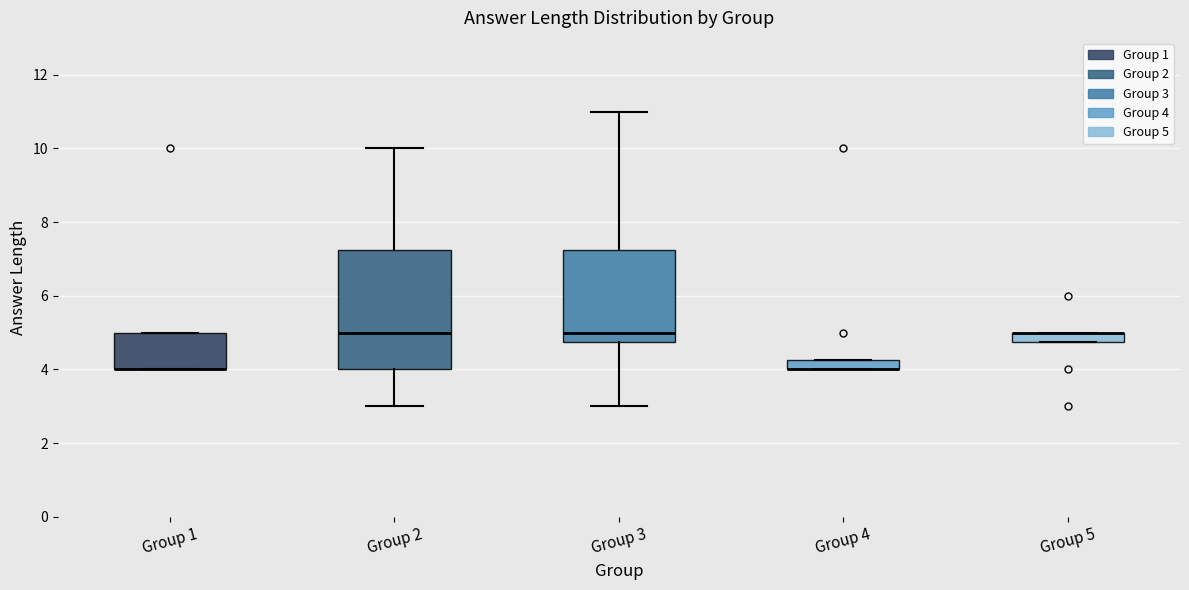

Comparing the boxes themselves (not the whiskers), which one is the tallest?

Group 2